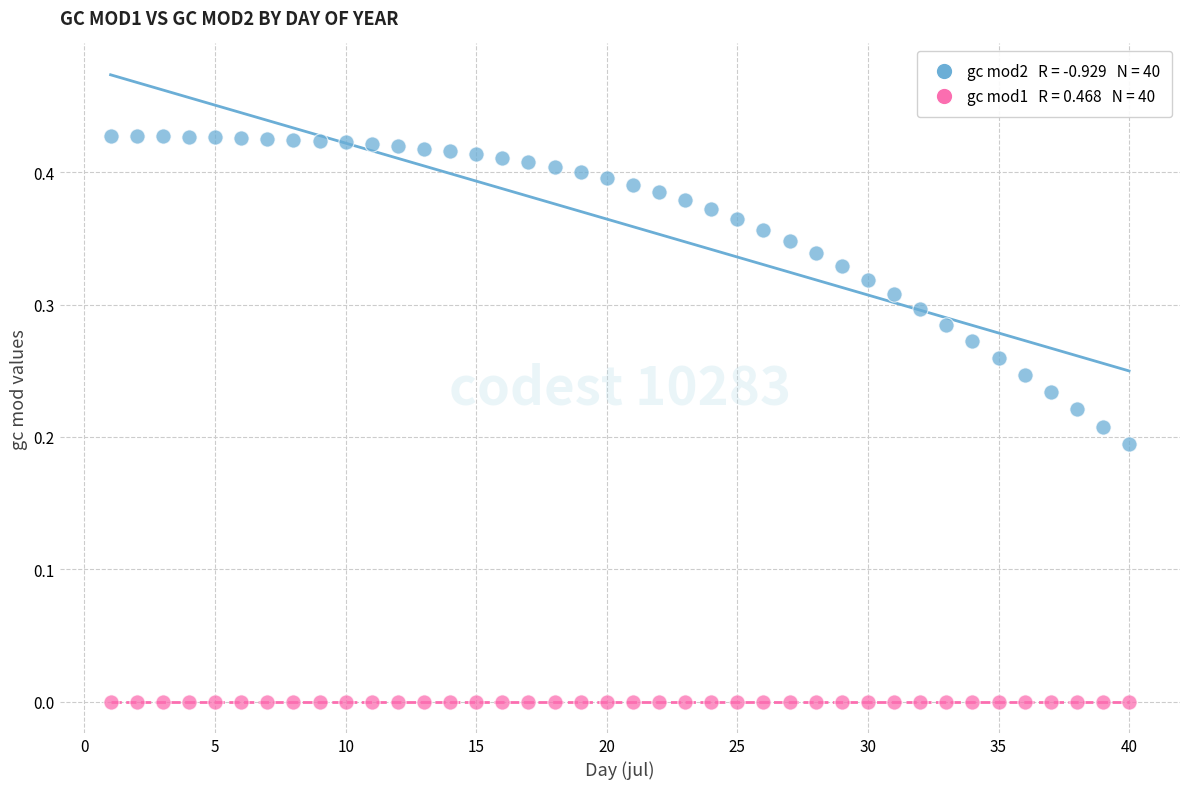

Across all data points, what is the range of X values (max minus min)?

39.0